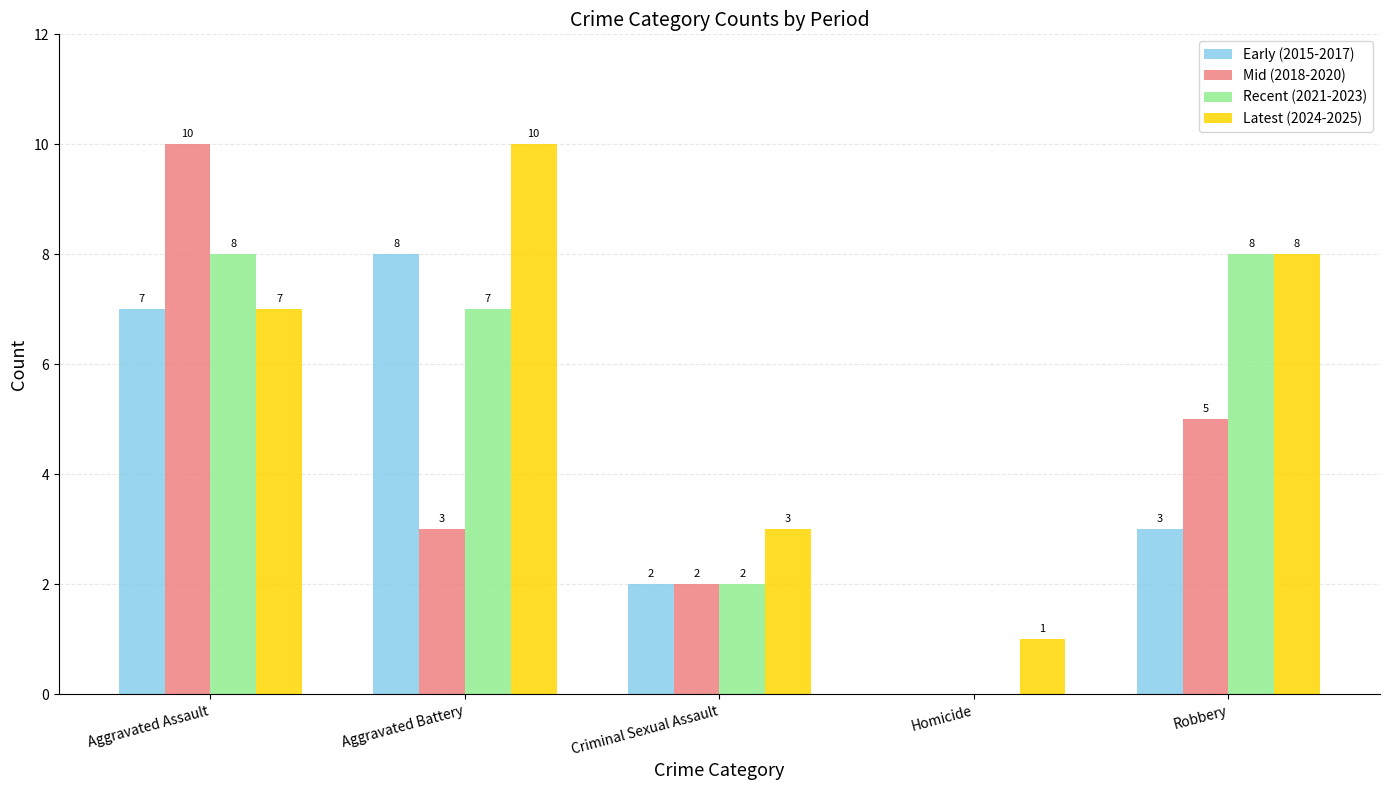

At which category is the sum across all series the highest?

Aggravated Assault